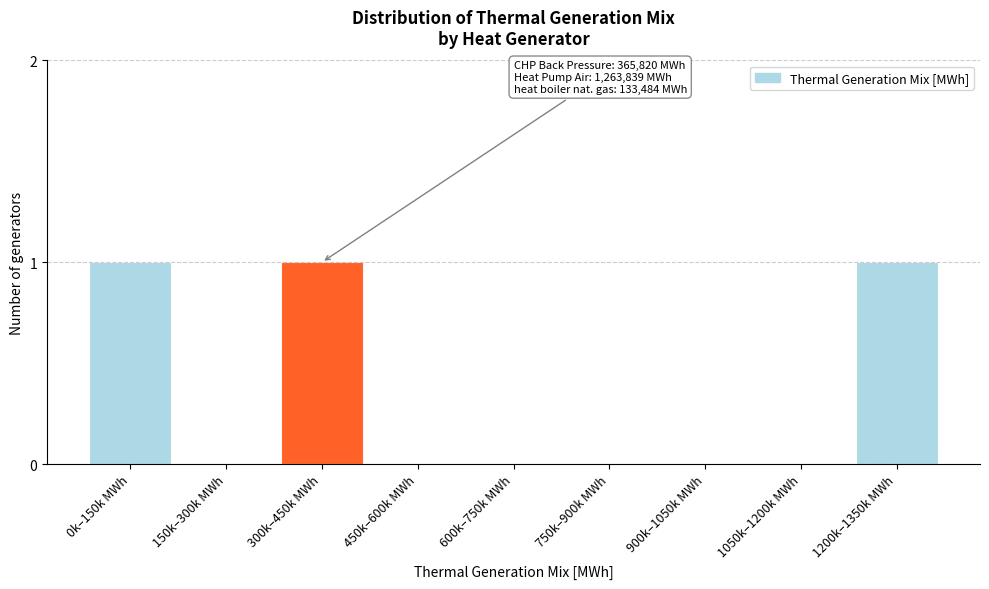

Reading left to right, transcribe all the data shown in this chart.

0k–150k MWh=1	150k–300k MWh=0	300k–450k MWh=1	450k–600k MWh=0	600k–750k MWh=0	750k–900k MWh=0	900k–1050k MWh=0	1050k–1200k MWh=0	1200k–1350k MWh=1